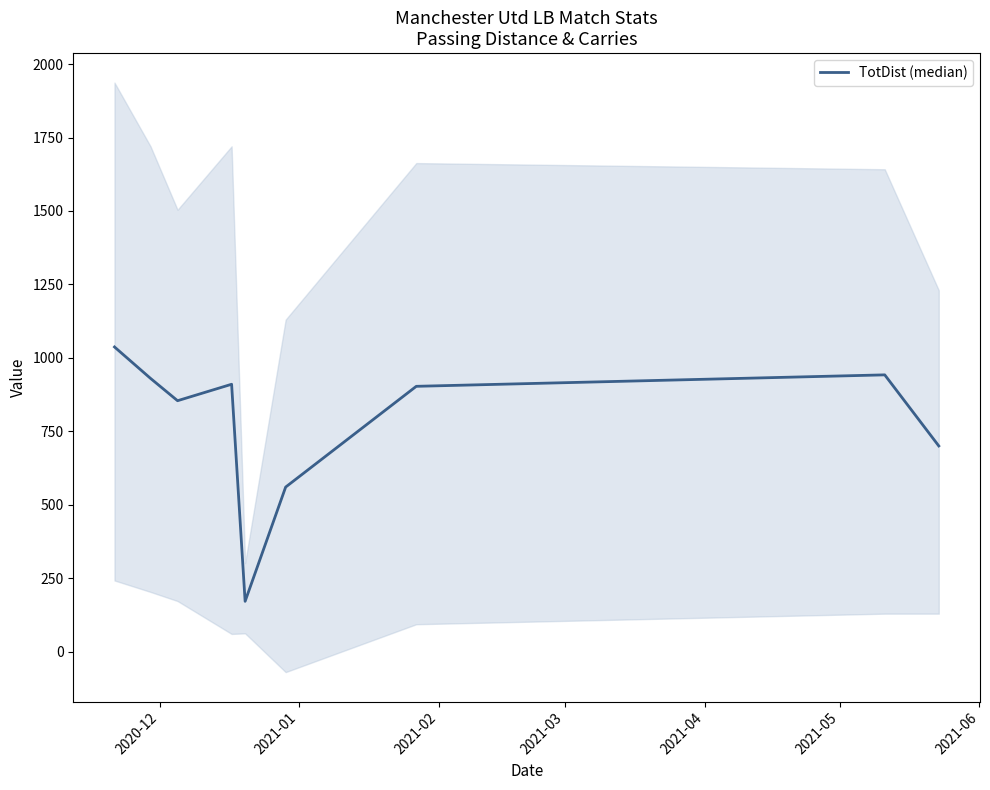

How many points are lower than both their immediate neighbors (excluding endpoints)?

2